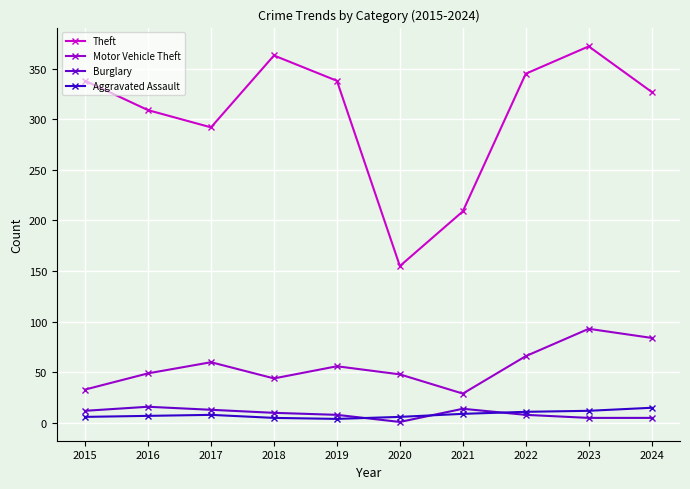

In Theft, how many points are lower than both neighbors (excluding endpoints)?

2